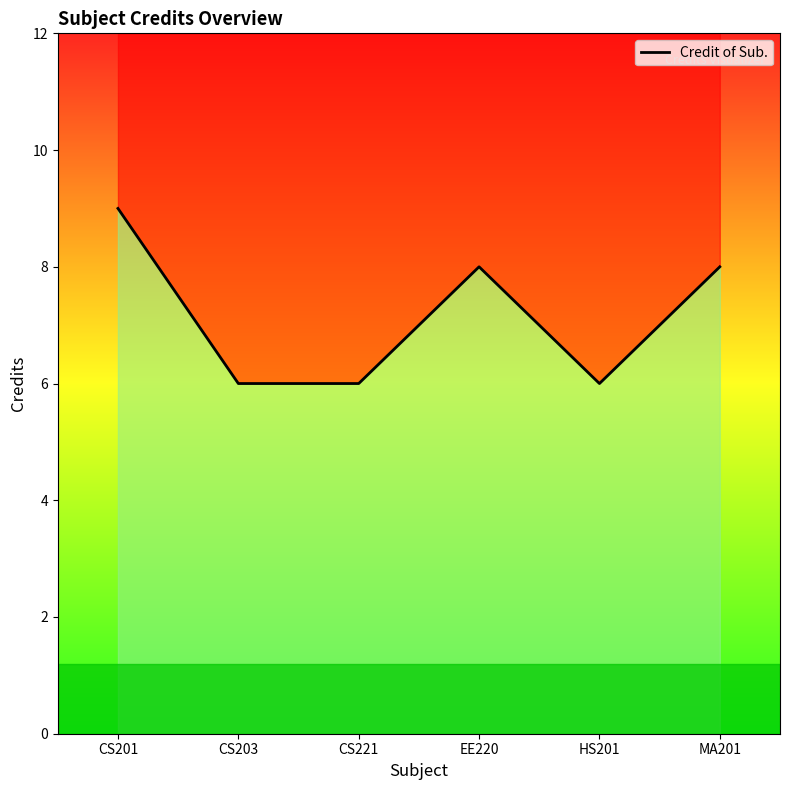

Is it true that the value at CS203 is 1?

False